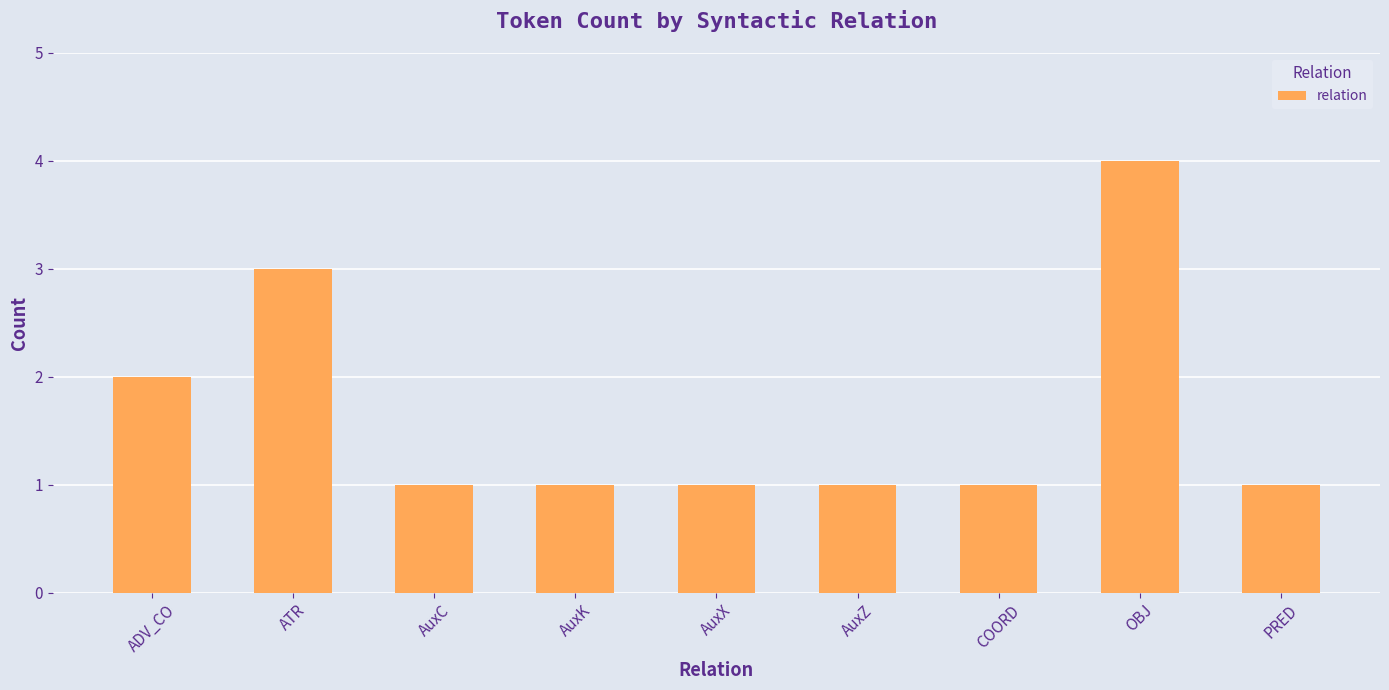

Which category has the highest value across all series?

OBJ